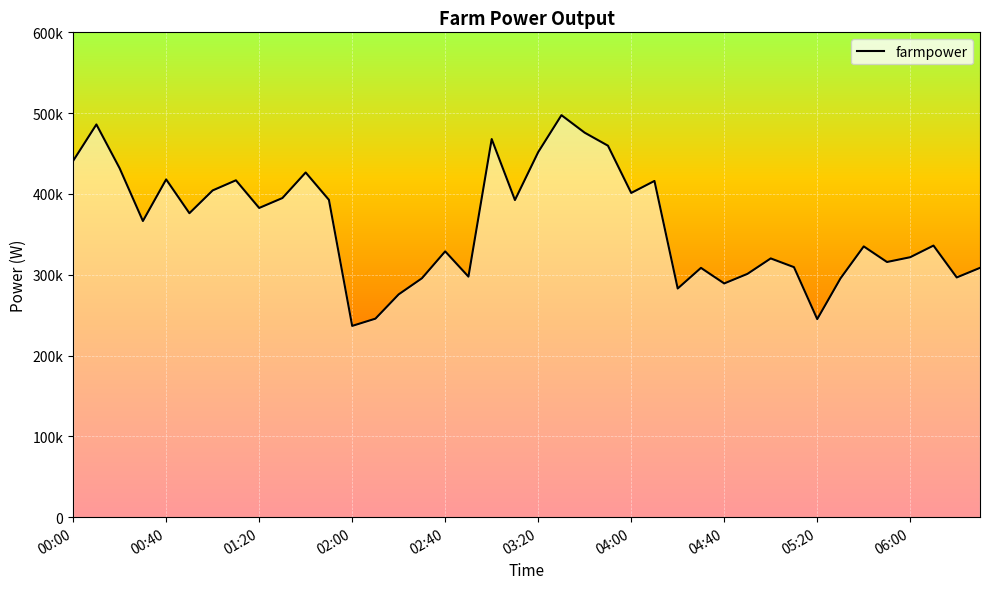

Does the chart have visible grid lines?

Yes